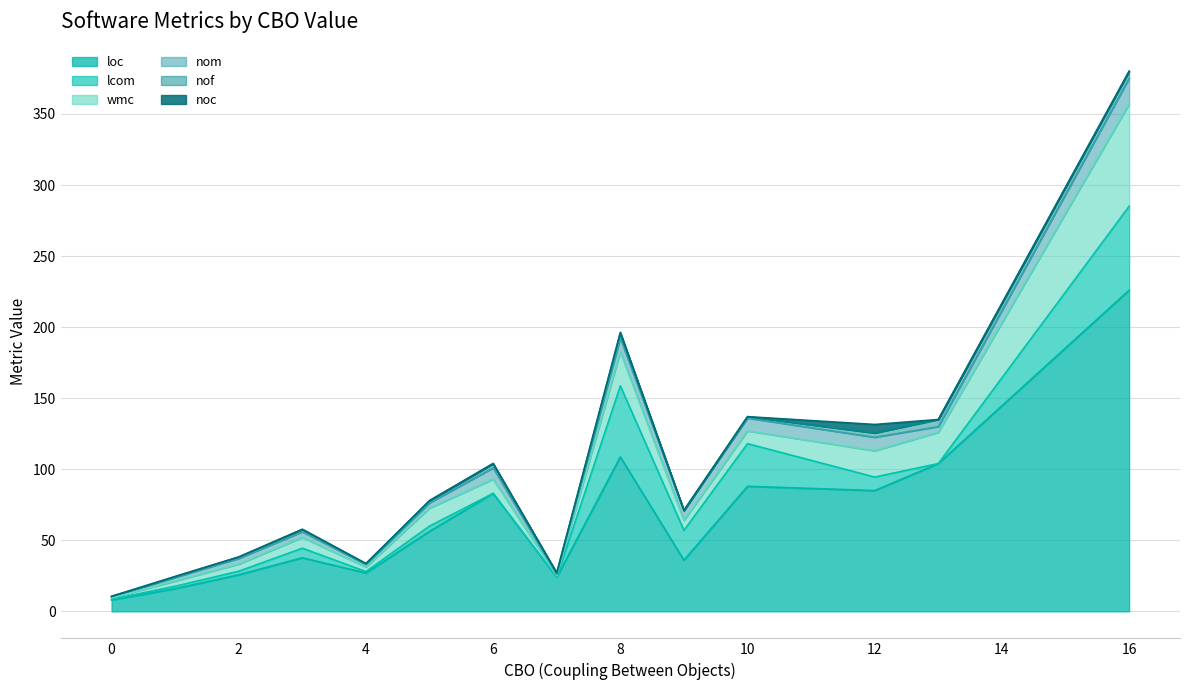

Which has a higher value, 28 or 19?

28